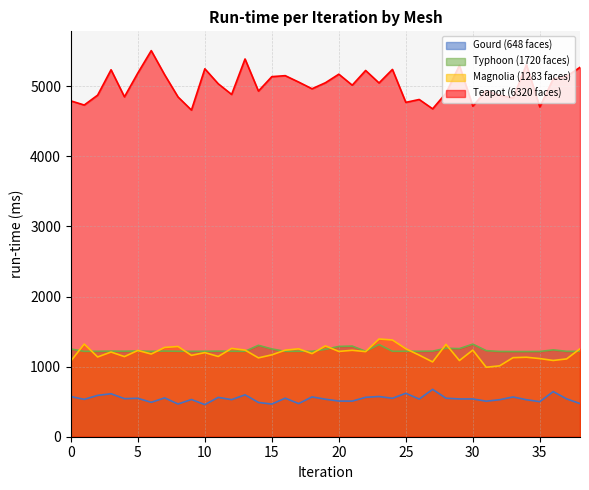

True or false: Teapot (6320 faces) and Gourd (648 faces) cross at least once.

False